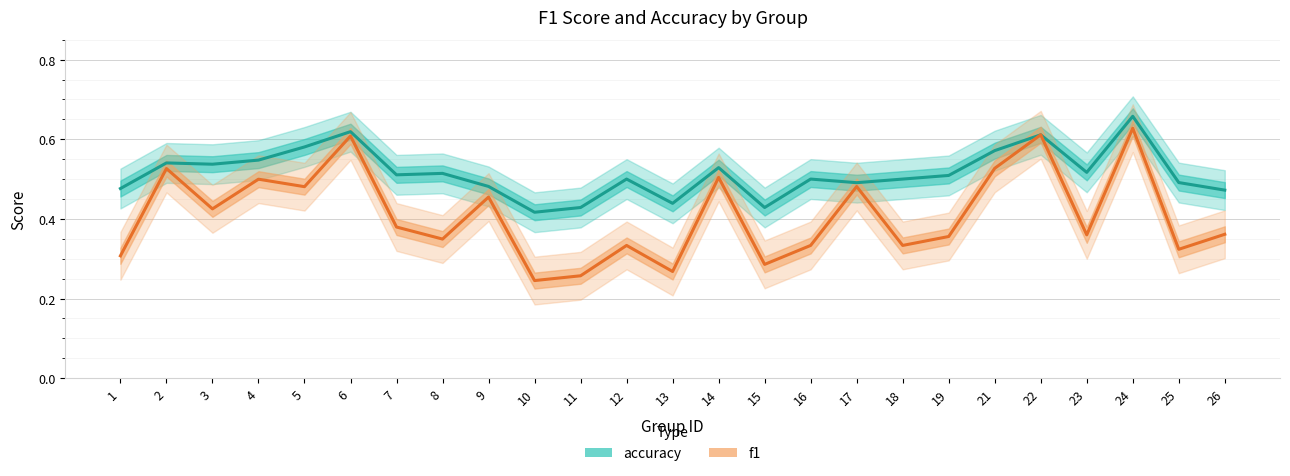

What are all the series names shown in the legend?

accuracy, f1